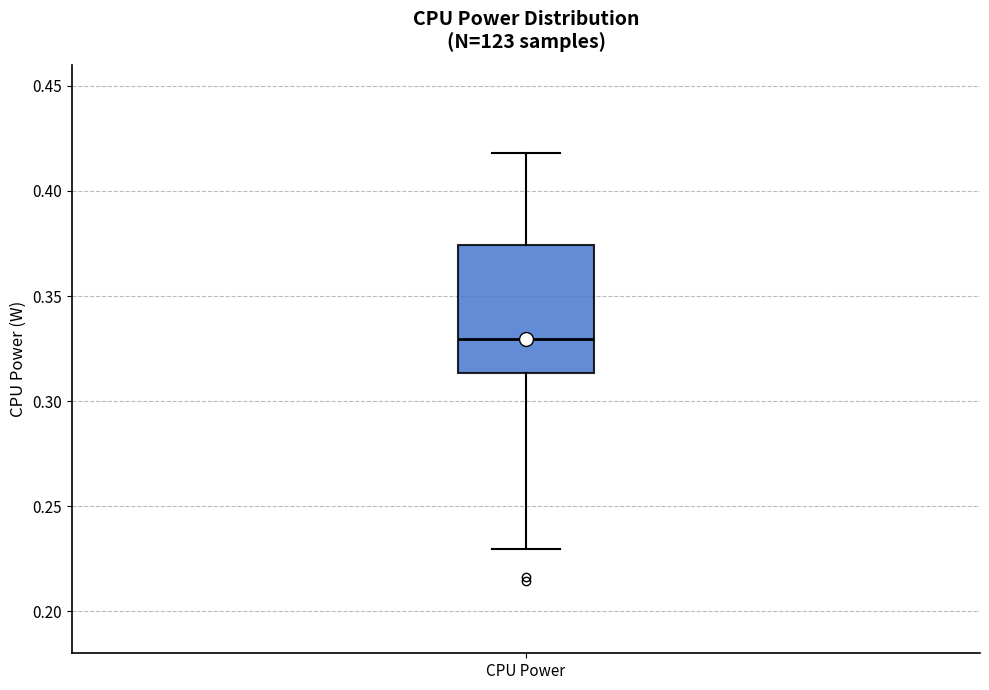

Where is the lower edge of the box for CPU Power on the y-axis? The values are not printed on the chart, so give them approximately, as read against the axis.

0.315